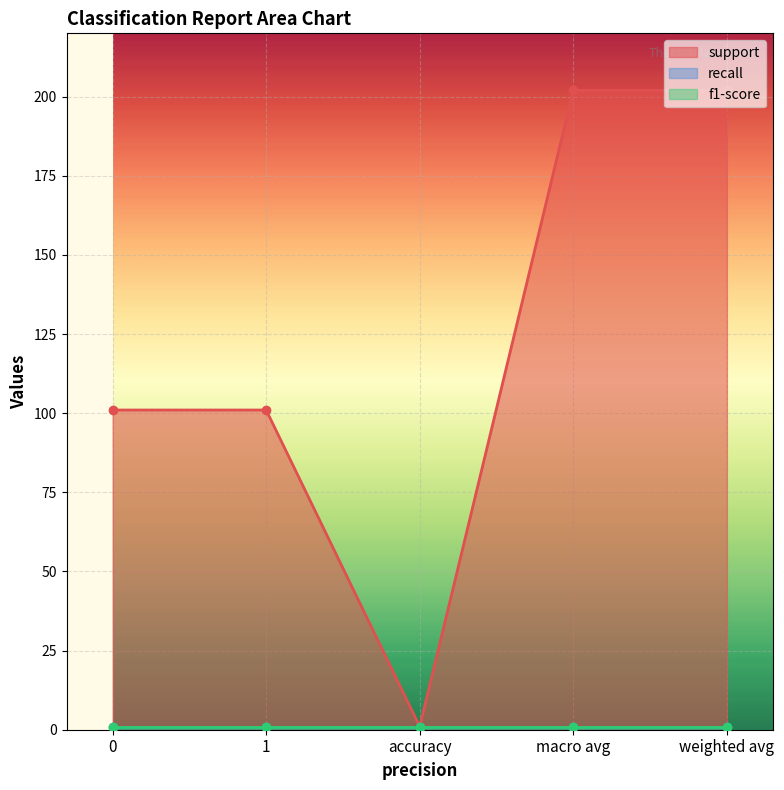

The value of f1-score at 1 is 2. True or false?

False